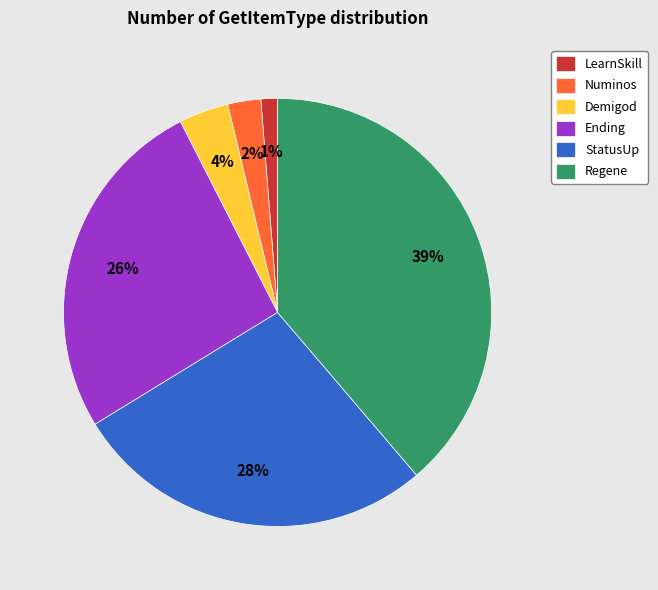

The Regene slice represents 39% of the pie. True or false?

True